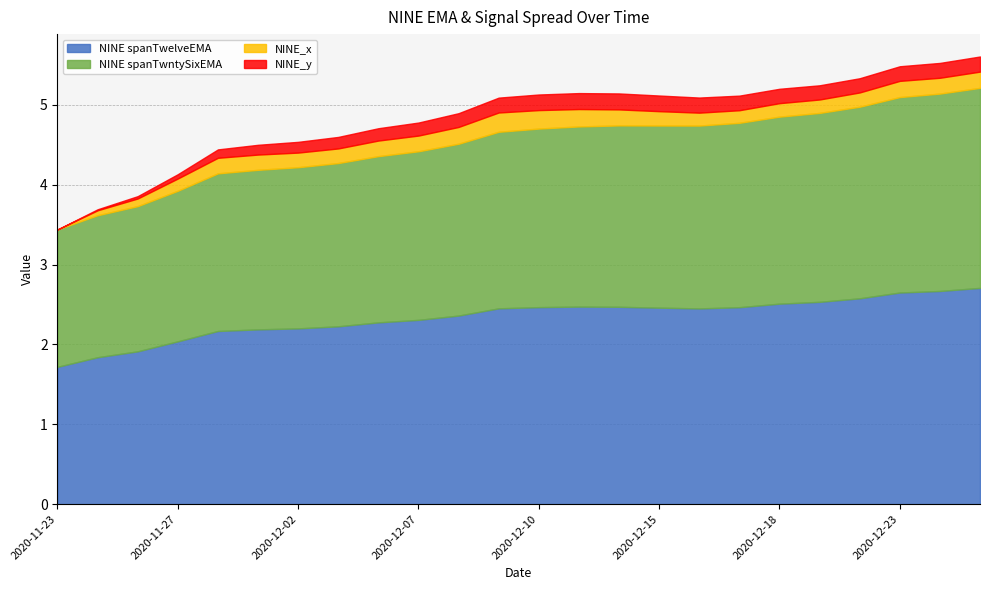

Is it true that NINE spanTwntySixEMA equals 2.0 at 2020-12-01?

True